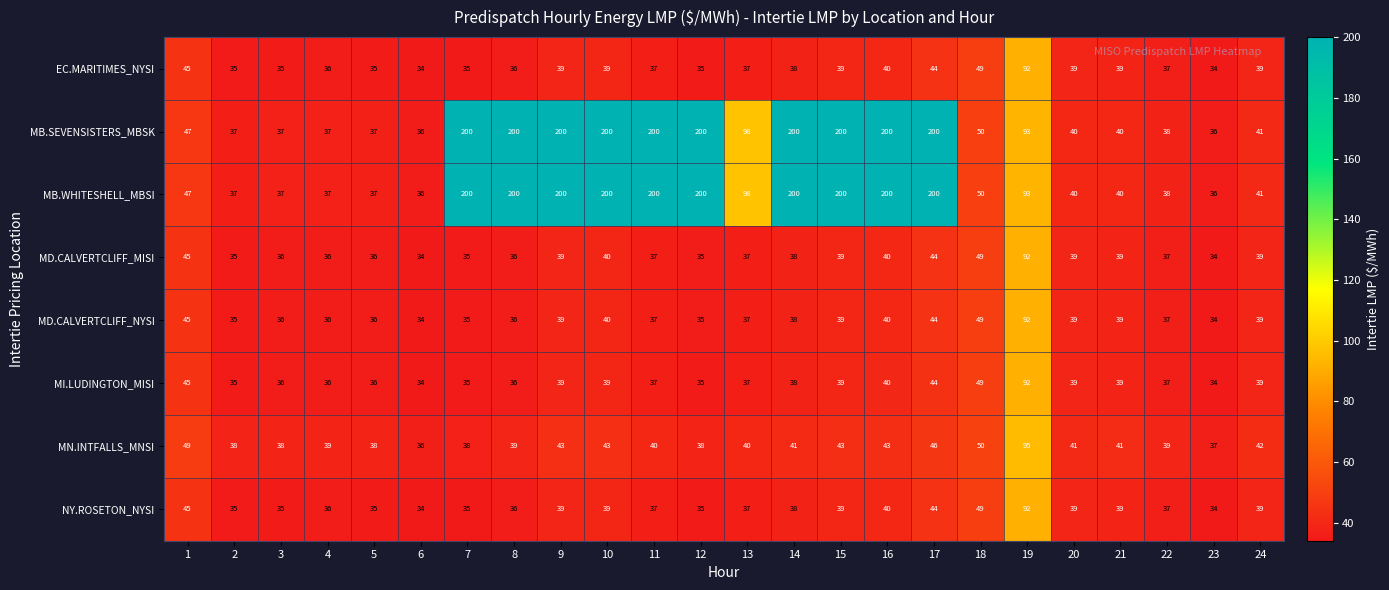

The MD.CALVERTCLIFF_MISI series shows 19 at 18. True or false?

False